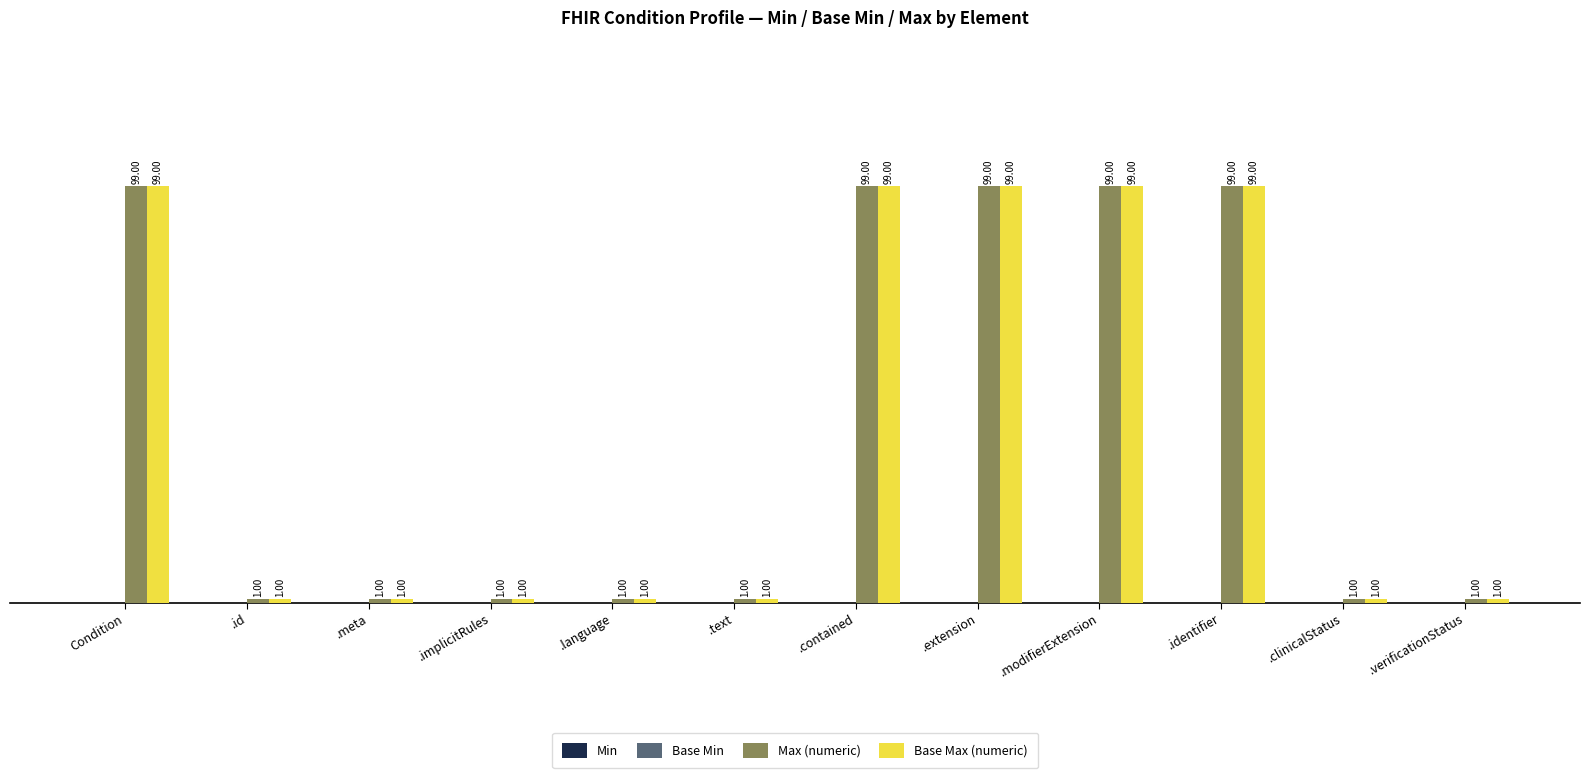

What is the lowest value of the Max (numeric) series?

1